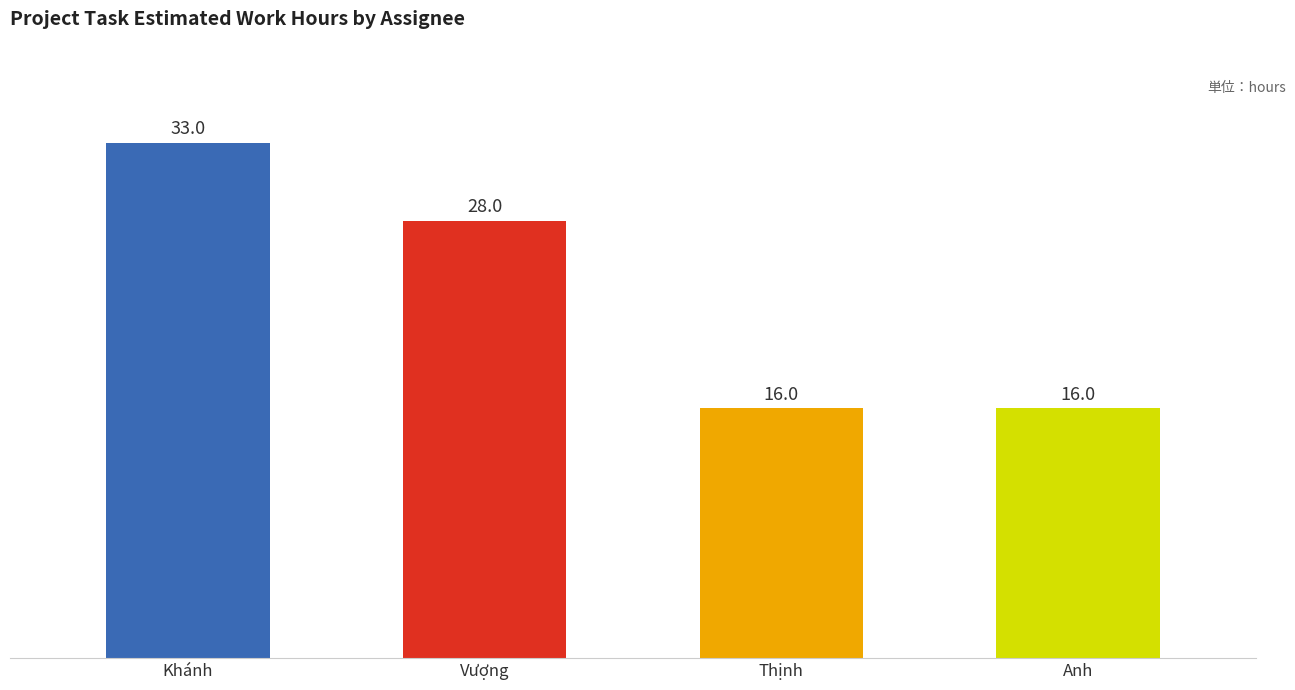

Where does the data first go above 28?

Khánh